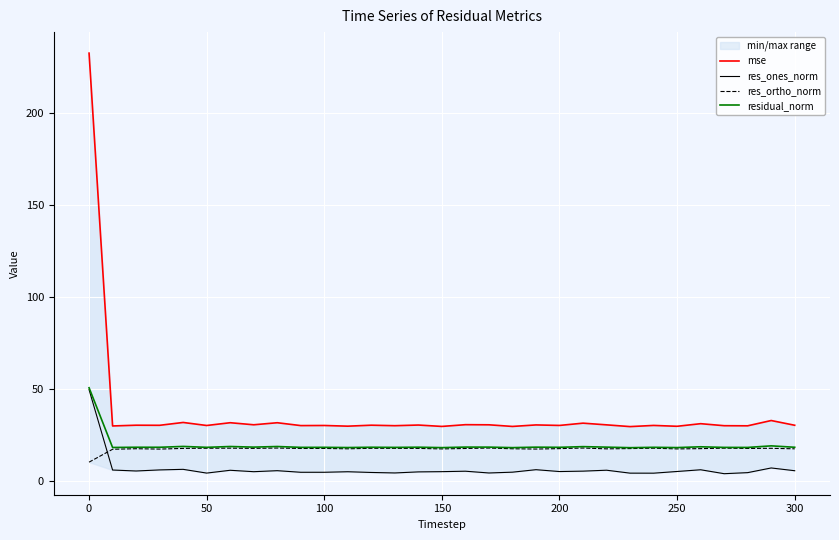

How many values in the res_ones_norm series exceed 5?

16